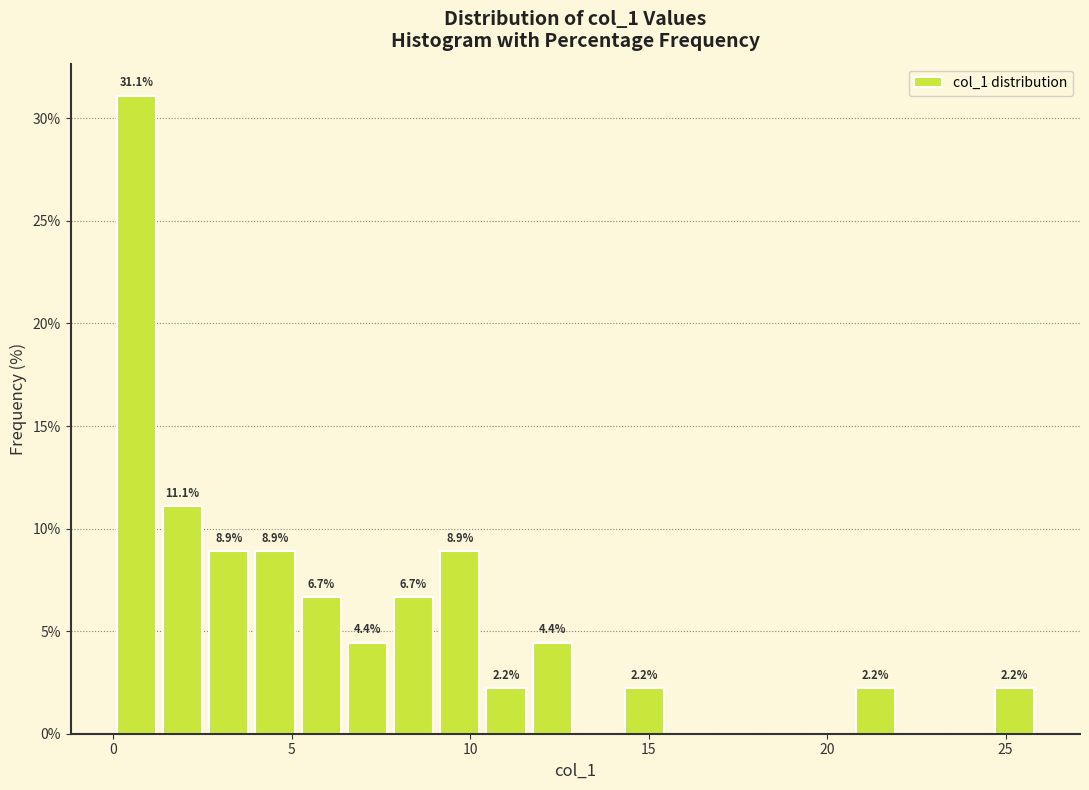

Read against the x-axis, roughly where is the centre of the tallest bar?

0.5